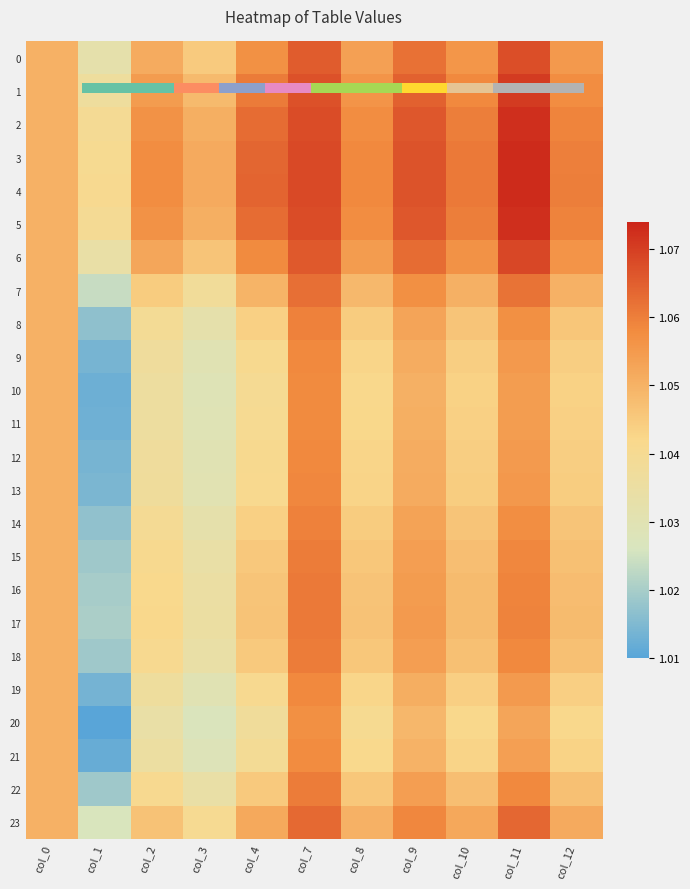

Is it true that 15 equals 1.1 at col_9?

True